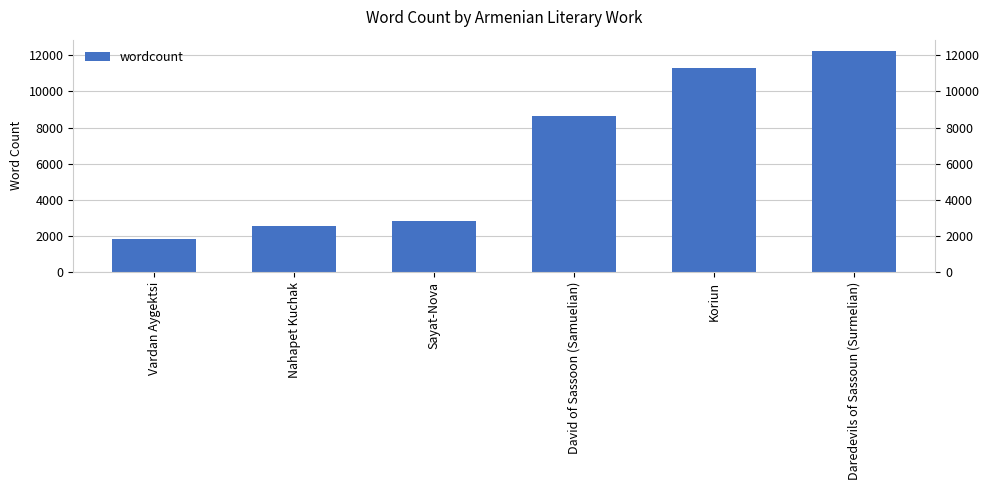

The value at Daredevils of Sassoun (Surmelian) is 12256. True or false?

True